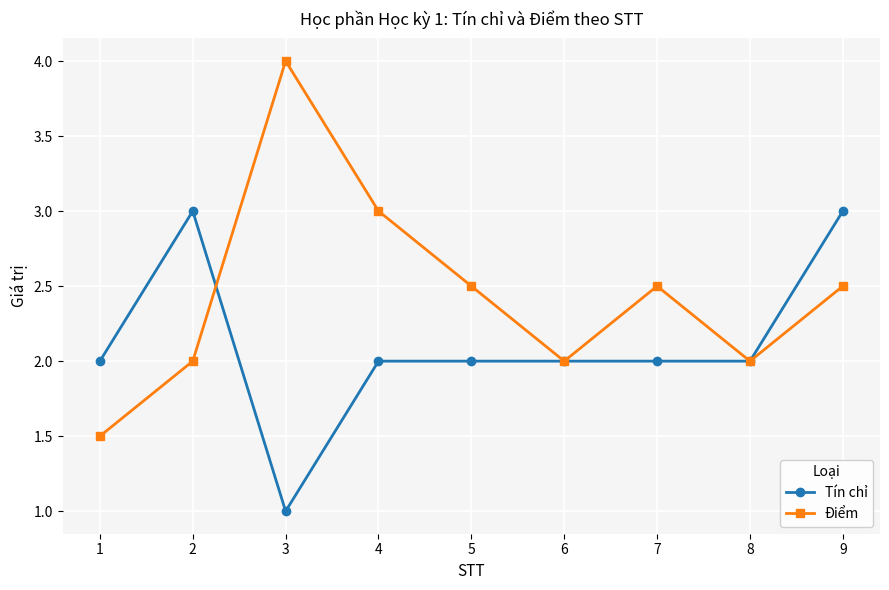

The value of Điểm at 4 is 3.0. True or false?

True